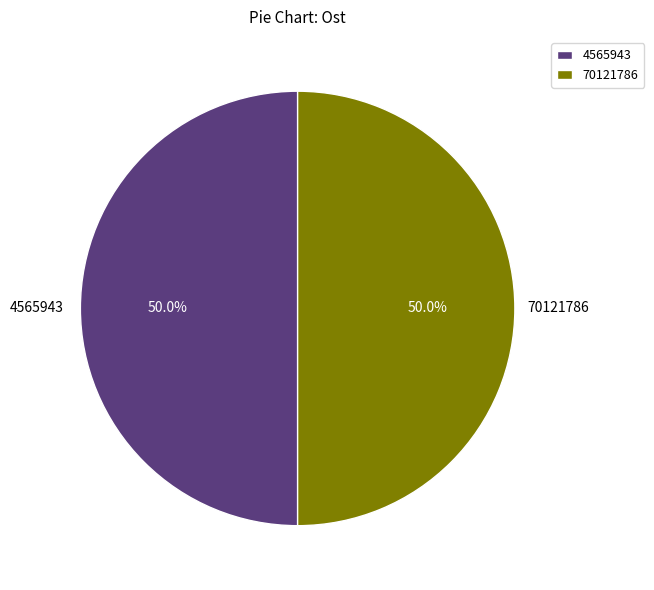

What percentage do 4565943 and 70121786 together represent?

100.0%